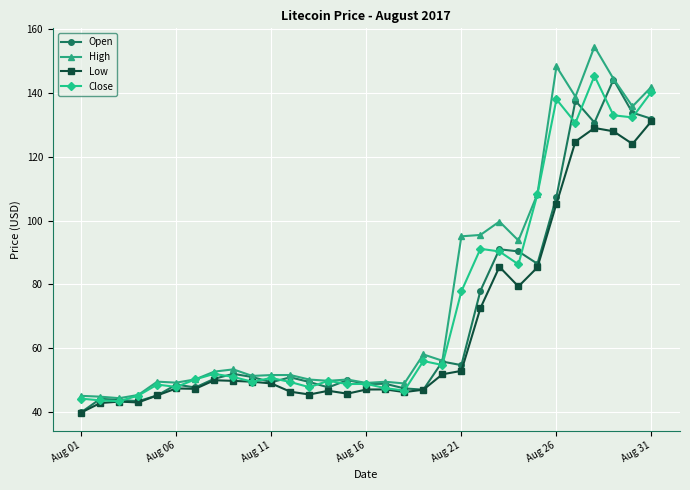

Which series has the widest spread of values?

High